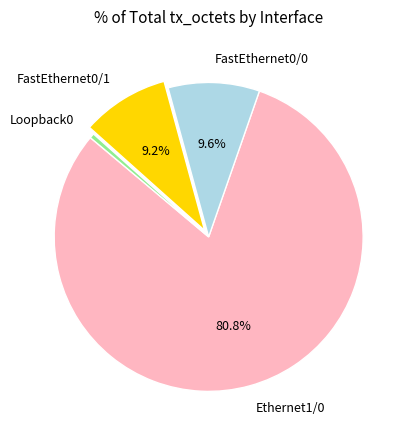

To the nearest percent, what is the combined percentage of Loopback0 and FastEthernet0/1?

10%